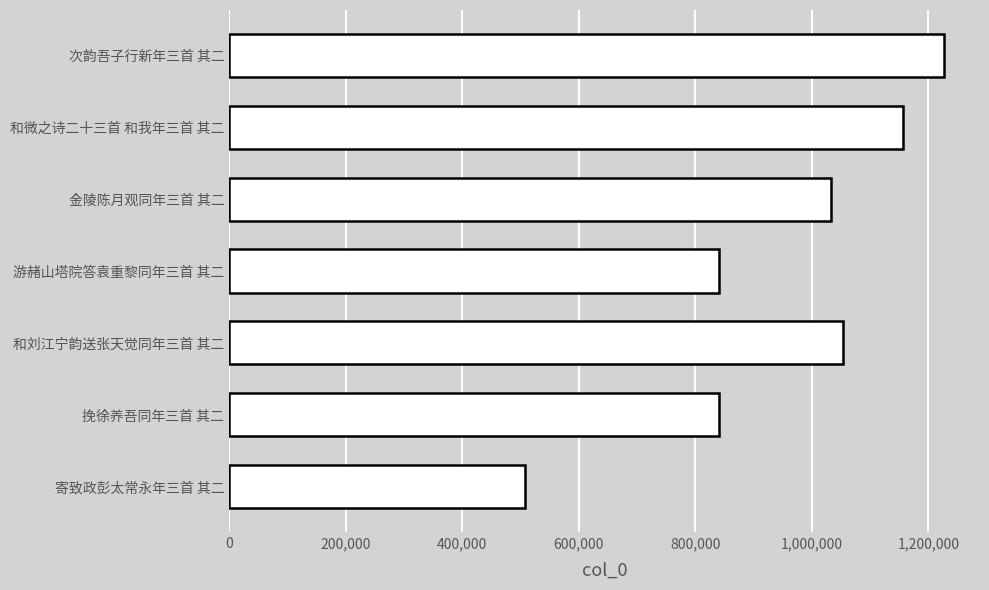

Read the value at 次韵吾子行新年三首 其二.

1227408